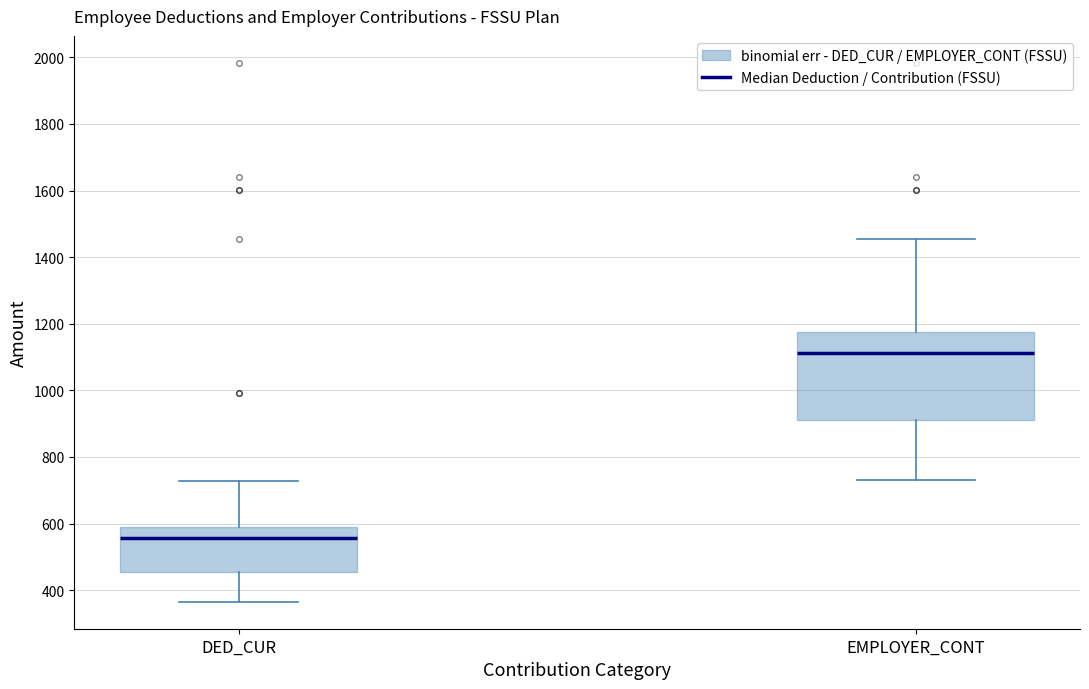

Which box has the lowest median line?

DED_CUR